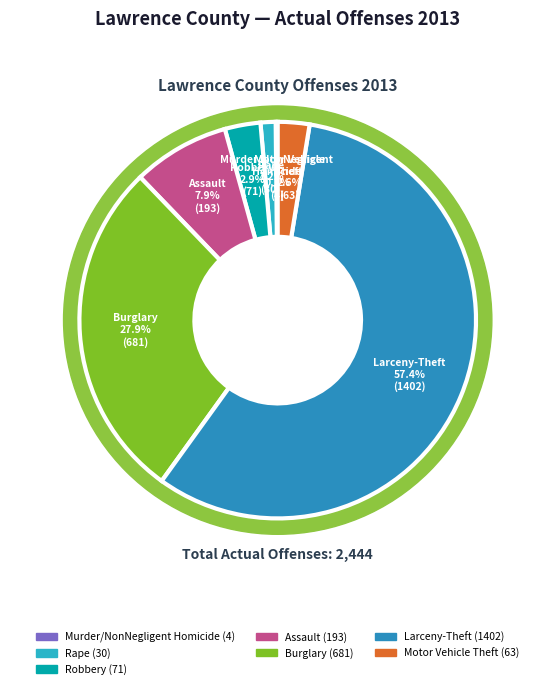

Rank the categories by value from lowest to highest.

Murder/NonNegligent
Homicide, Rape, Motor Vehicle
Theft, Robbery, Assault, Burglary, Larceny-Theft